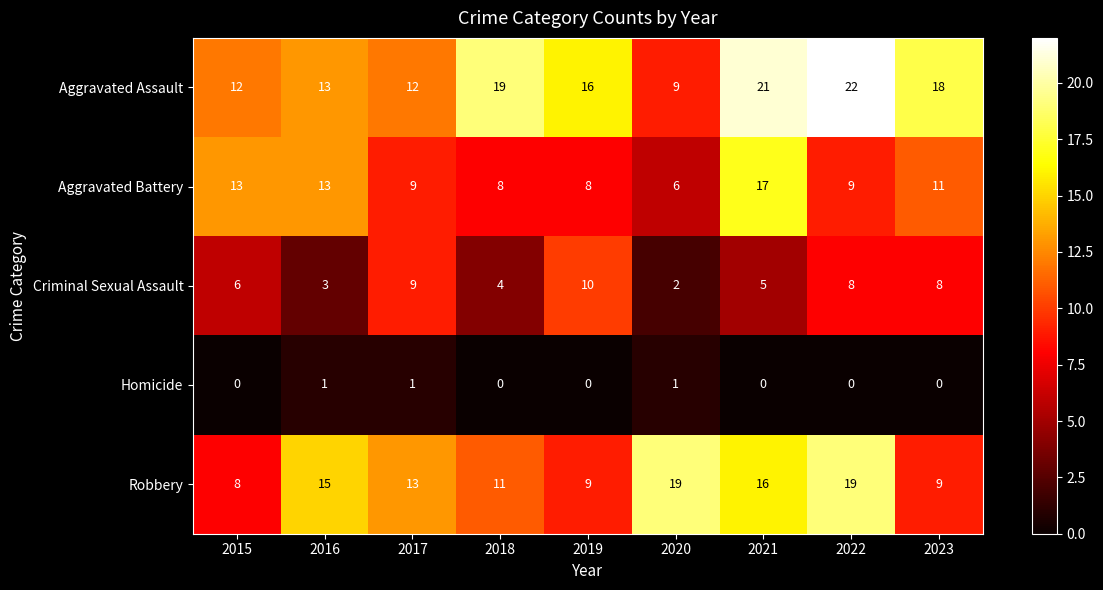

The Aggravated Assault series shows 3 at 2017. True or false?

False